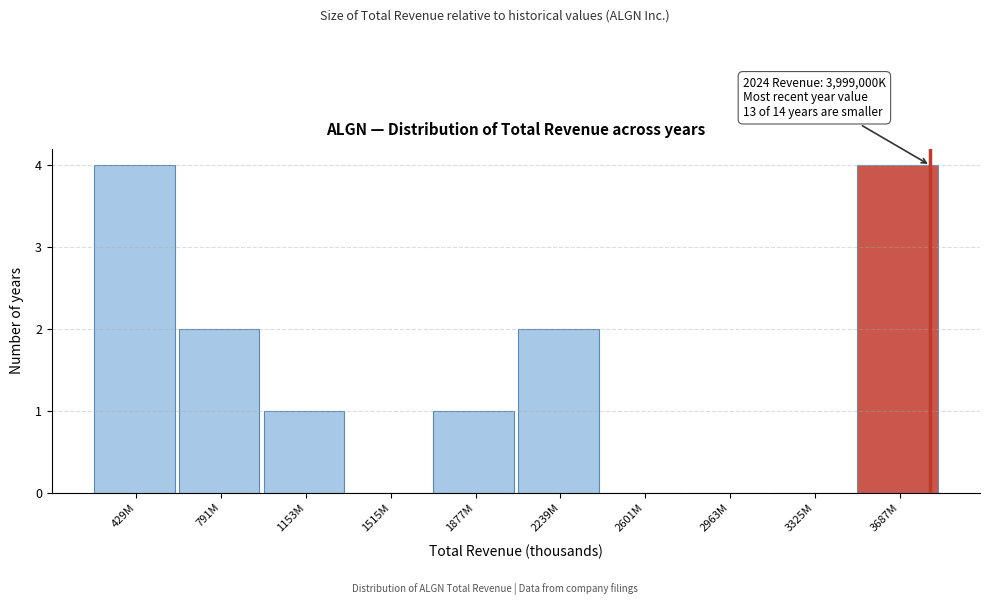

Reading left to right, what are all the values shown in this chart?

429M=4	791M=2	1153M=1	1515M=0	1877M=1	2239M=2	2601M=0	2963M=0	3325M=0	3687M=4